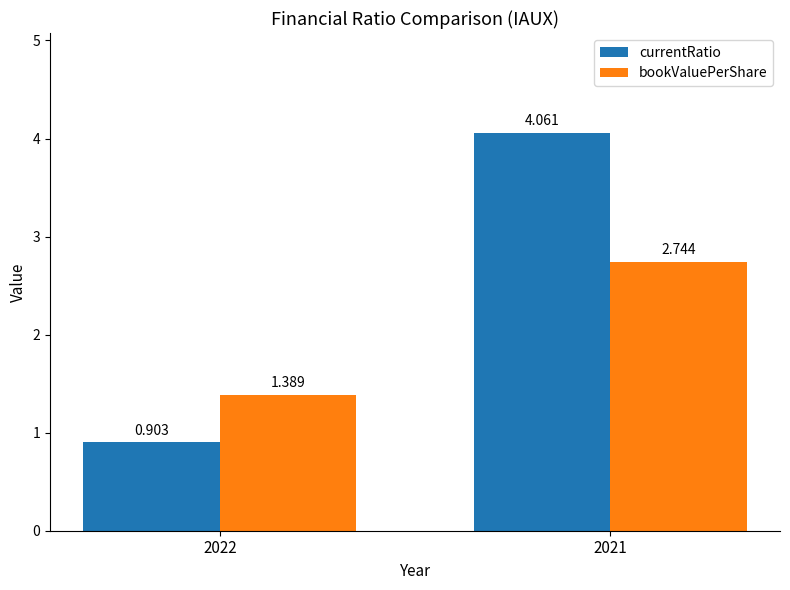

How many distinct data groups are displayed?

2